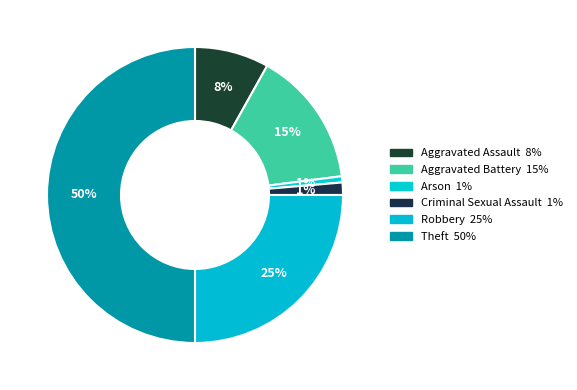

Does Arson account for over 50% of the chart?

No